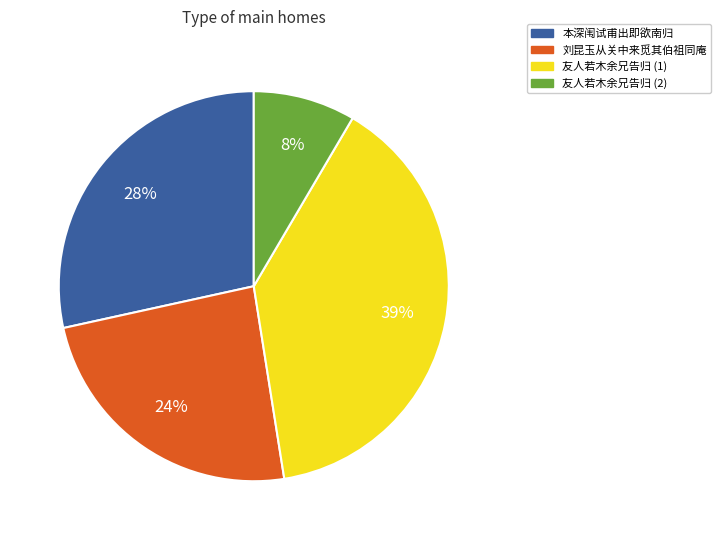

To the nearest percent, what is the difference between the largest and smallest slice percentages?

31%